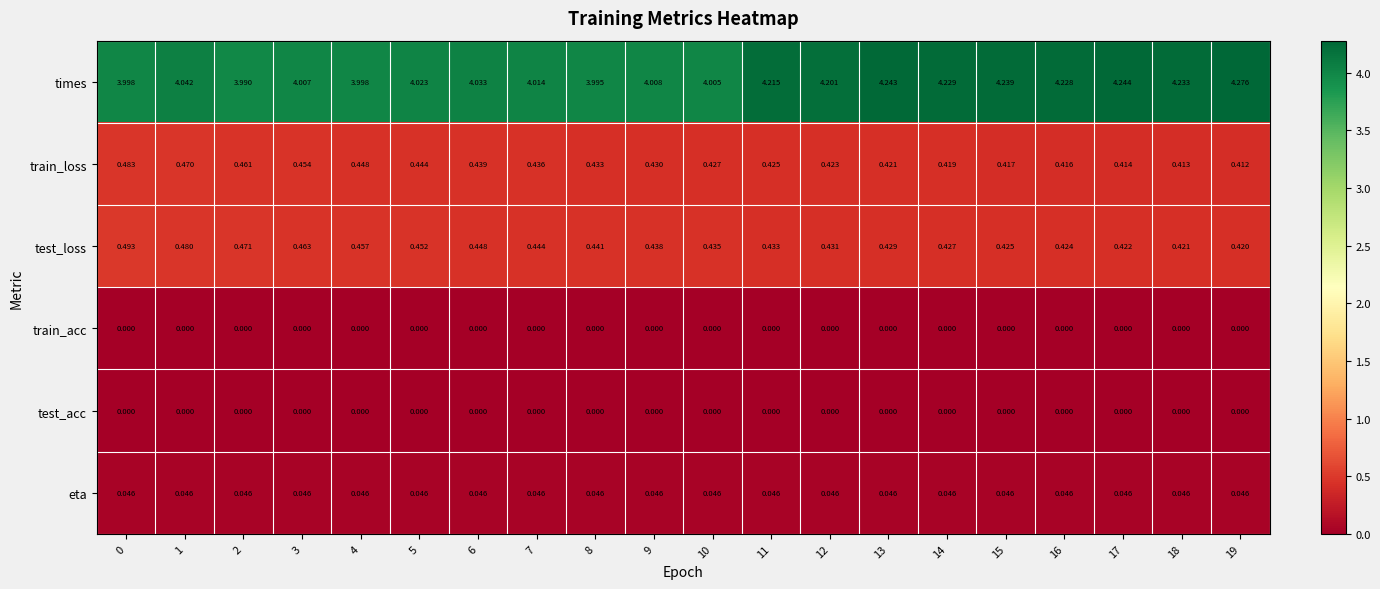

At which category is the sum across all series the highest?

19